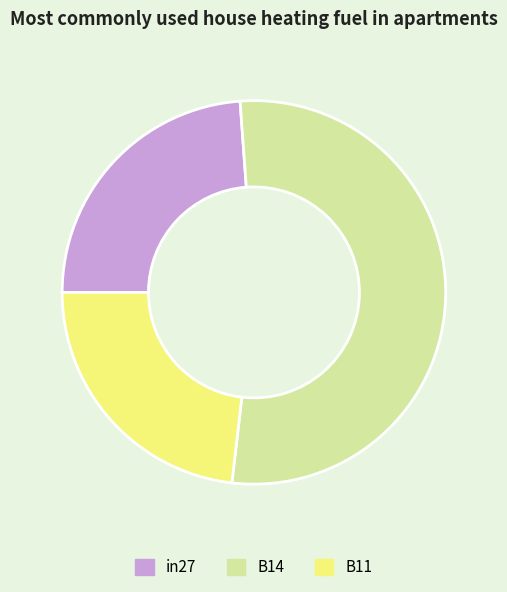

Between B14 and B11, which is larger?

B14